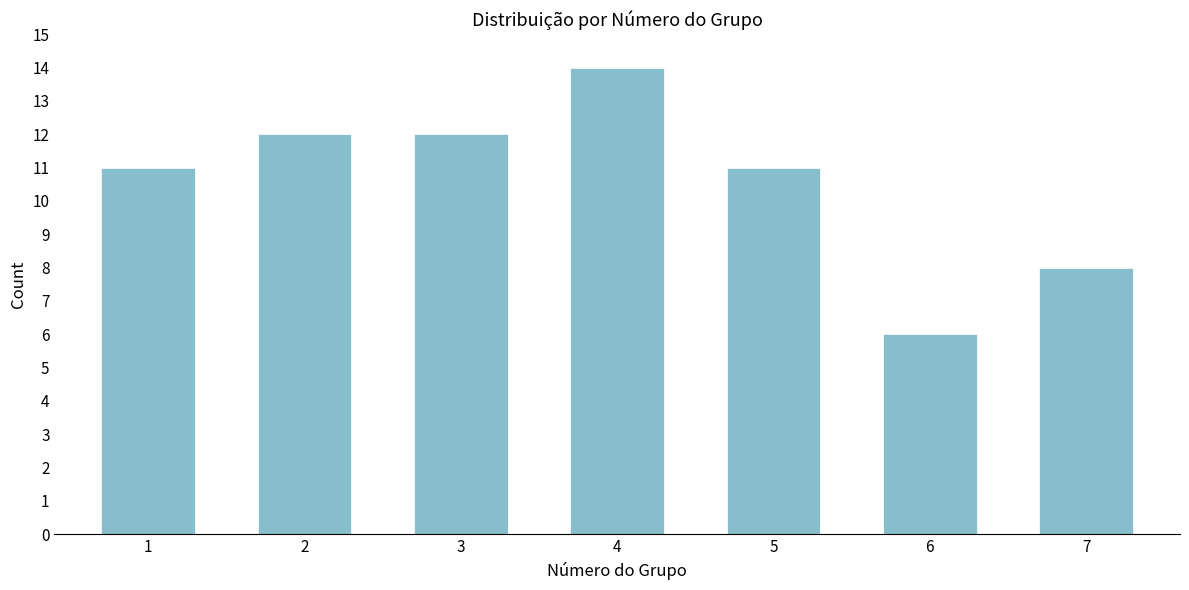

Reading left to right, transcribe all the data shown in this chart.

11	12	12	14	11	6	8